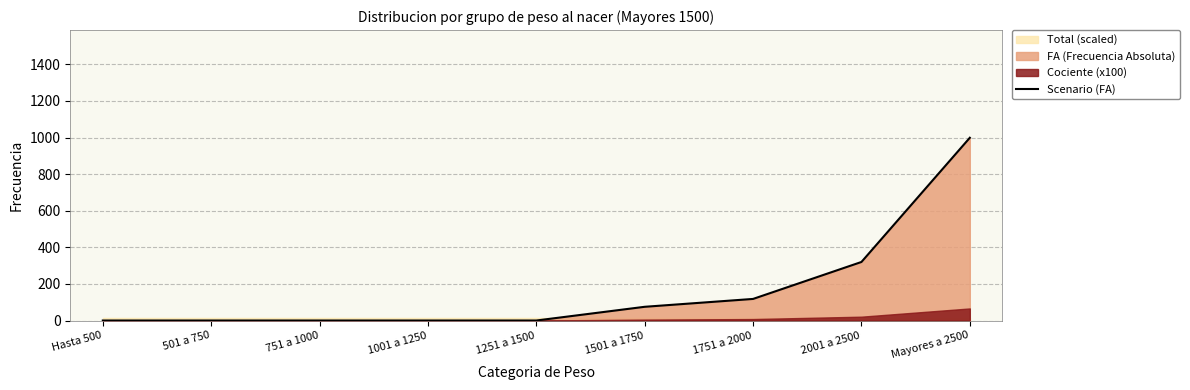

What is the label of the 4th point from the left?

1001 a 1250